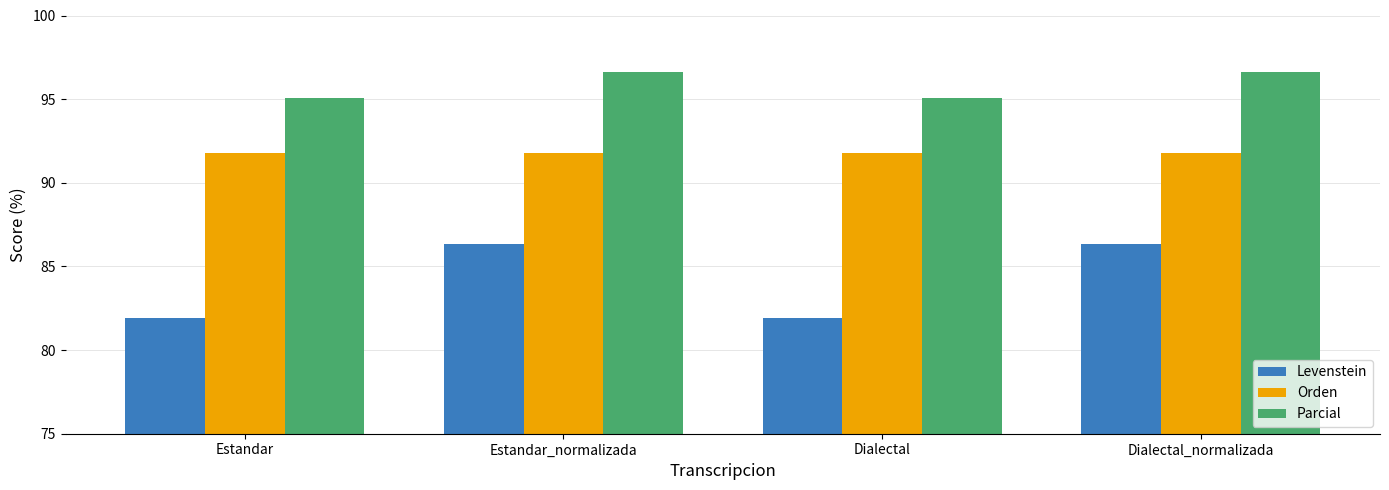

Rank the series at Dialectal_normalizada from lowest to highest value.

Levenstein, Orden, Parcial